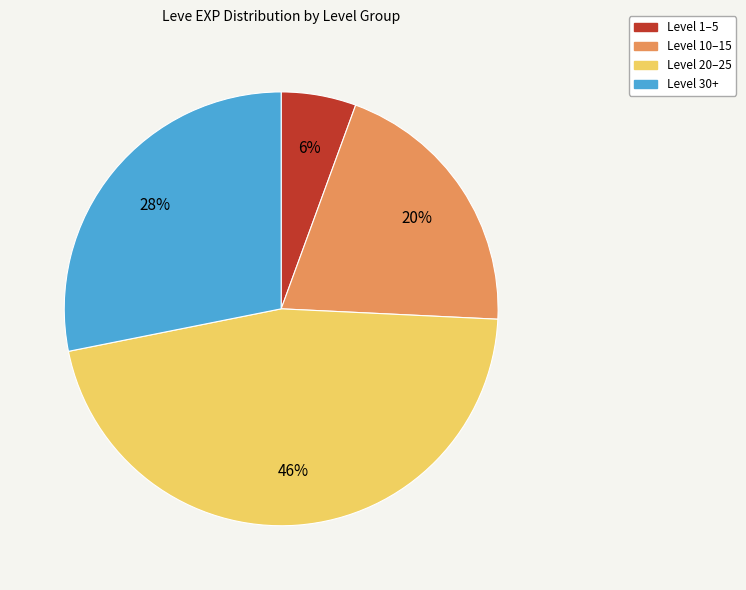

To the nearest percent, what is the average slice percentage?

25%